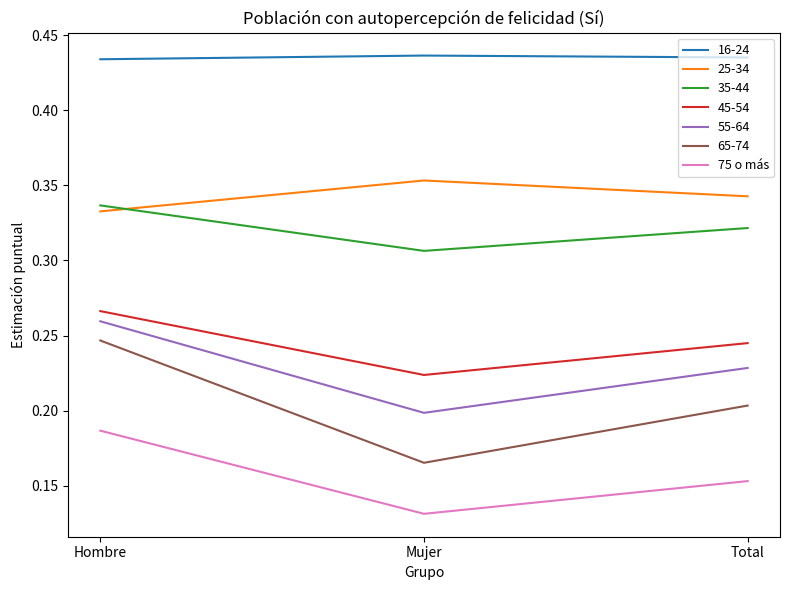

At which label is 75 o más closest to 0?

Mujer